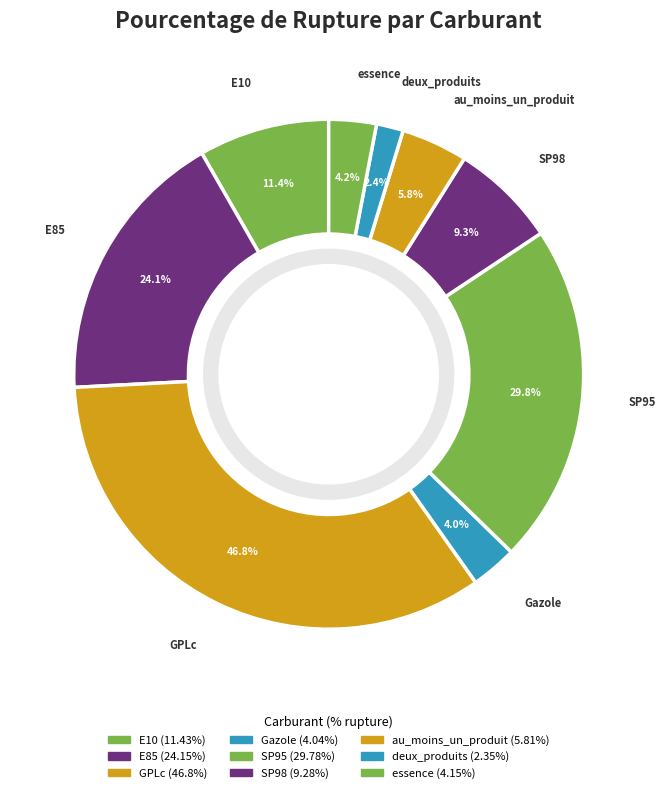

Between SP98 and E10, which is larger?

E10